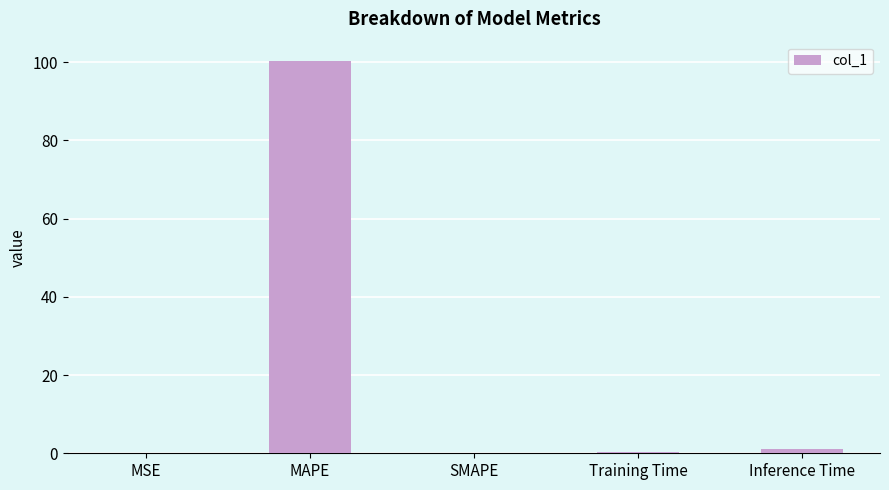

The chart shows a value of -34.0 at SMAPE. True or false?

False